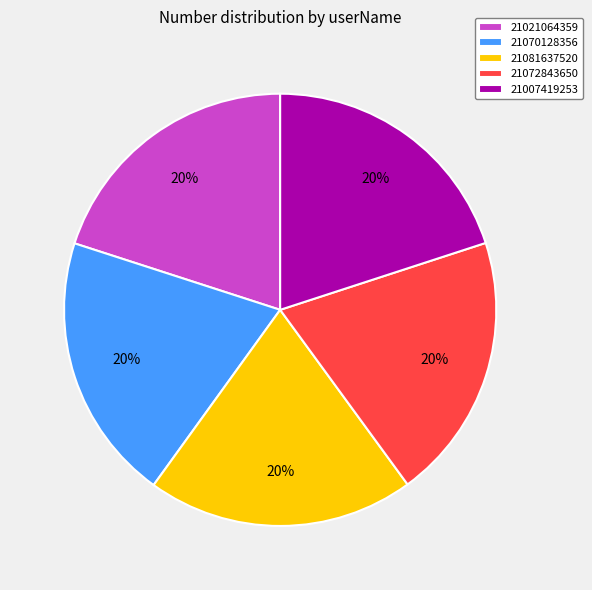

What is the ratio of the value at 21072843650 to the value at 21081637520?

1.0